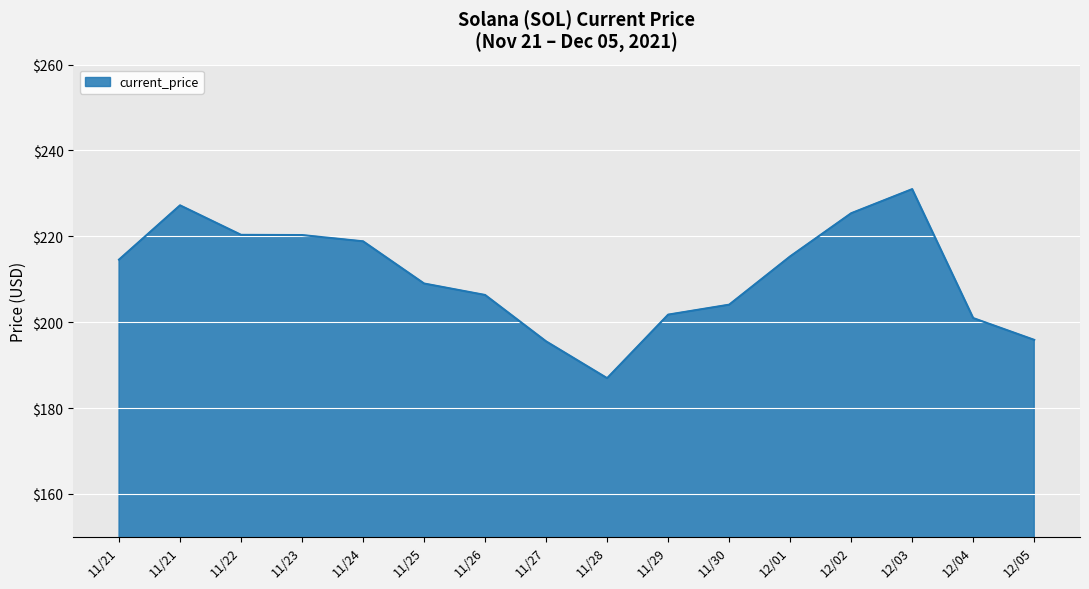

Which label corresponds to the smallest value in the chart?

11/28